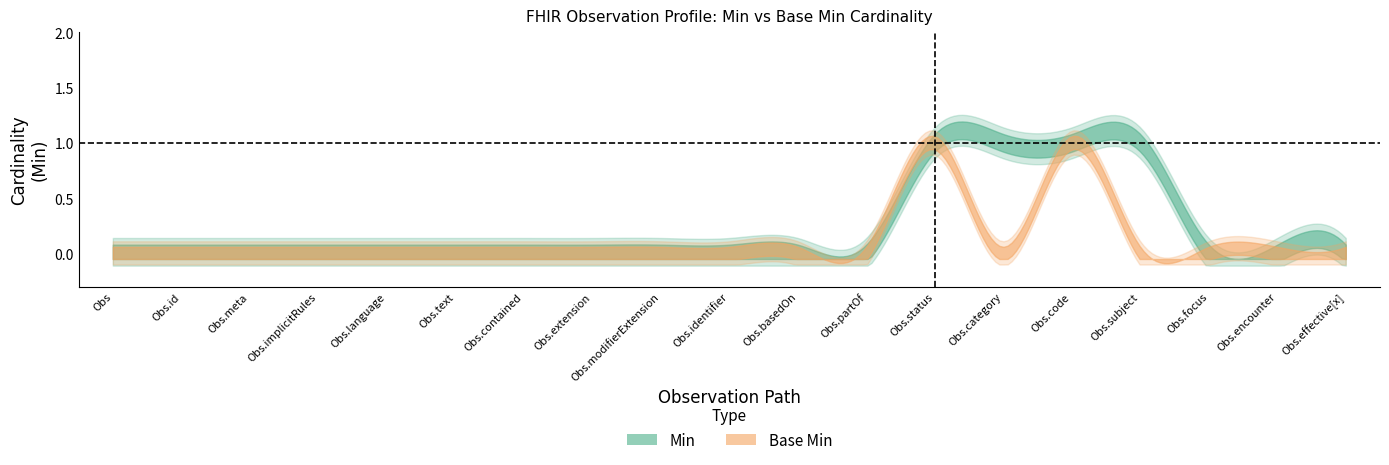

At Observation.status, list the series in order from largest to smallest.

Min, Base Min